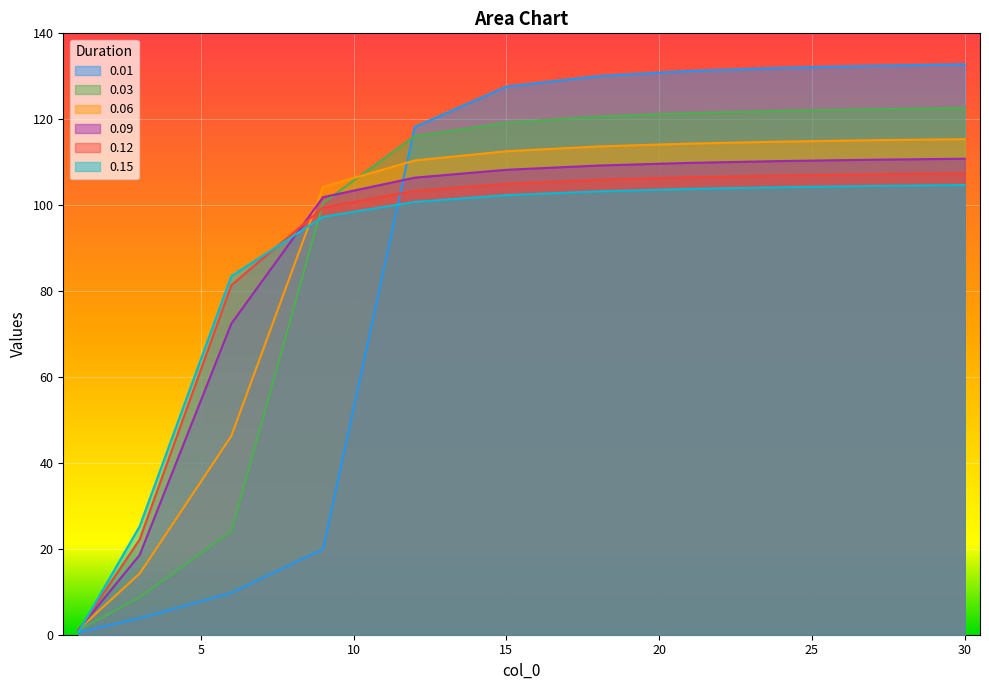

What are all the series names shown in the legend?

0.01, 0.03, 0.06, 0.09, 0.12, 0.15